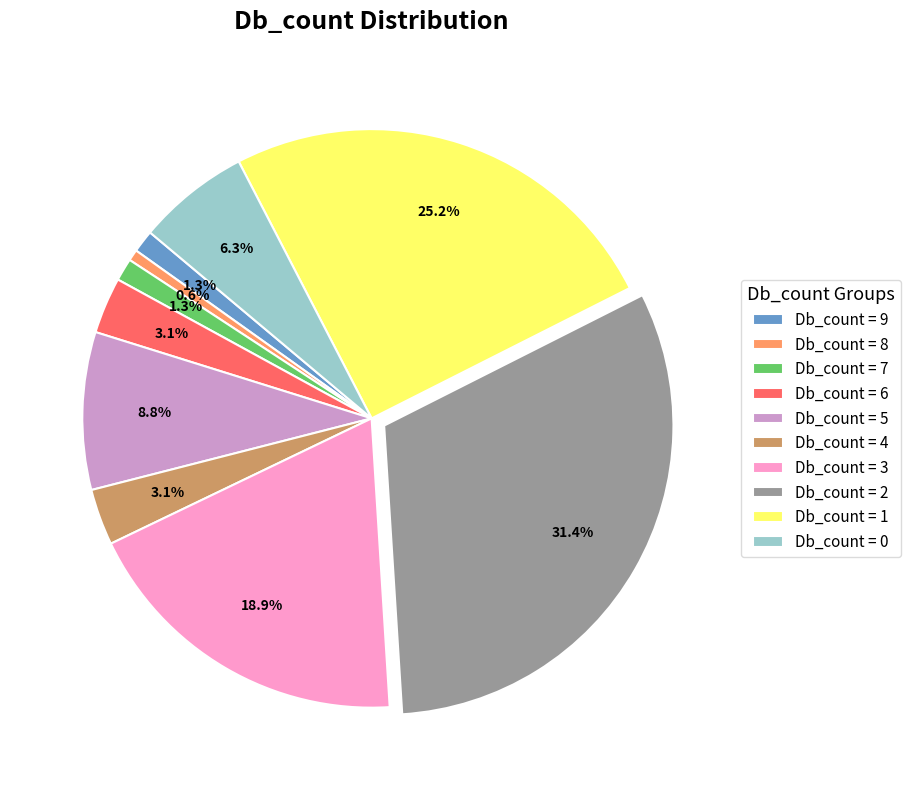

Which category has the smallest portion of the pie?

Db_count = 8